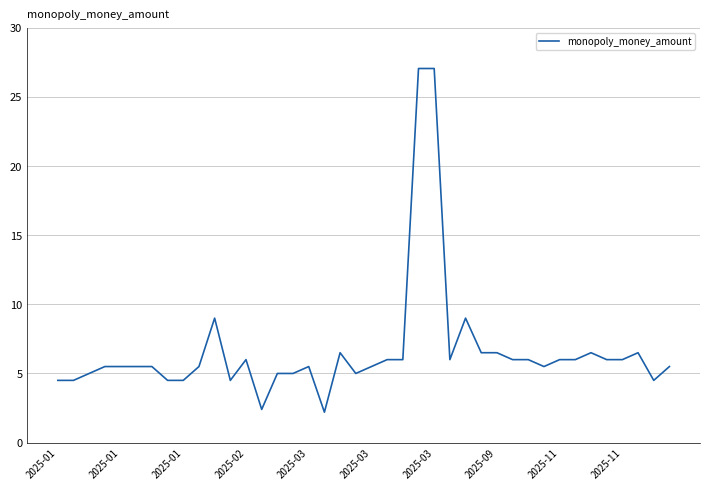

What is the minimum value shown in the chart?

2.2